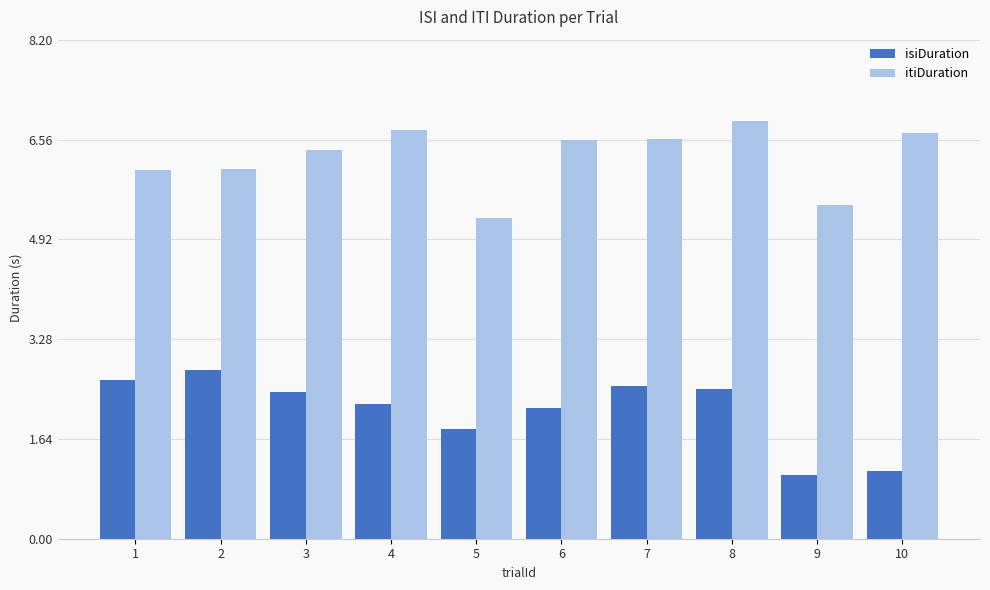

Which series changed the most between 2 and 10?

isiDuration